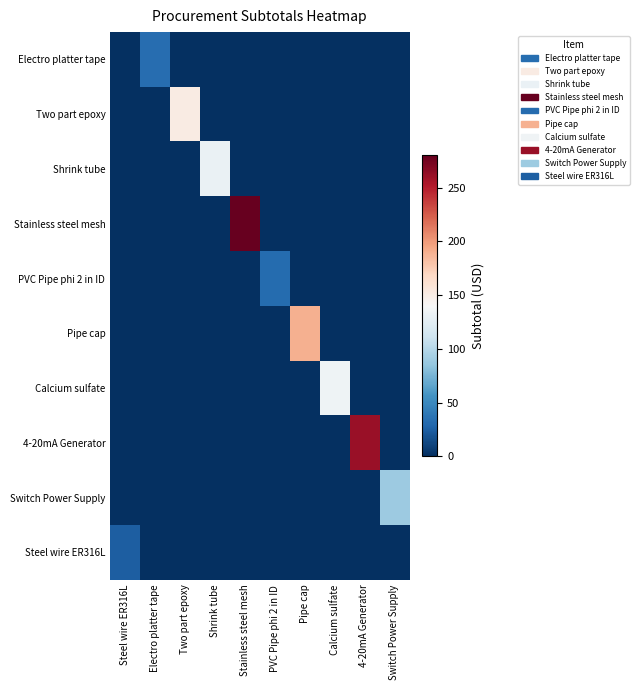

What is the total value across all series at PVC Pipe phi 2 in ID?

31.9